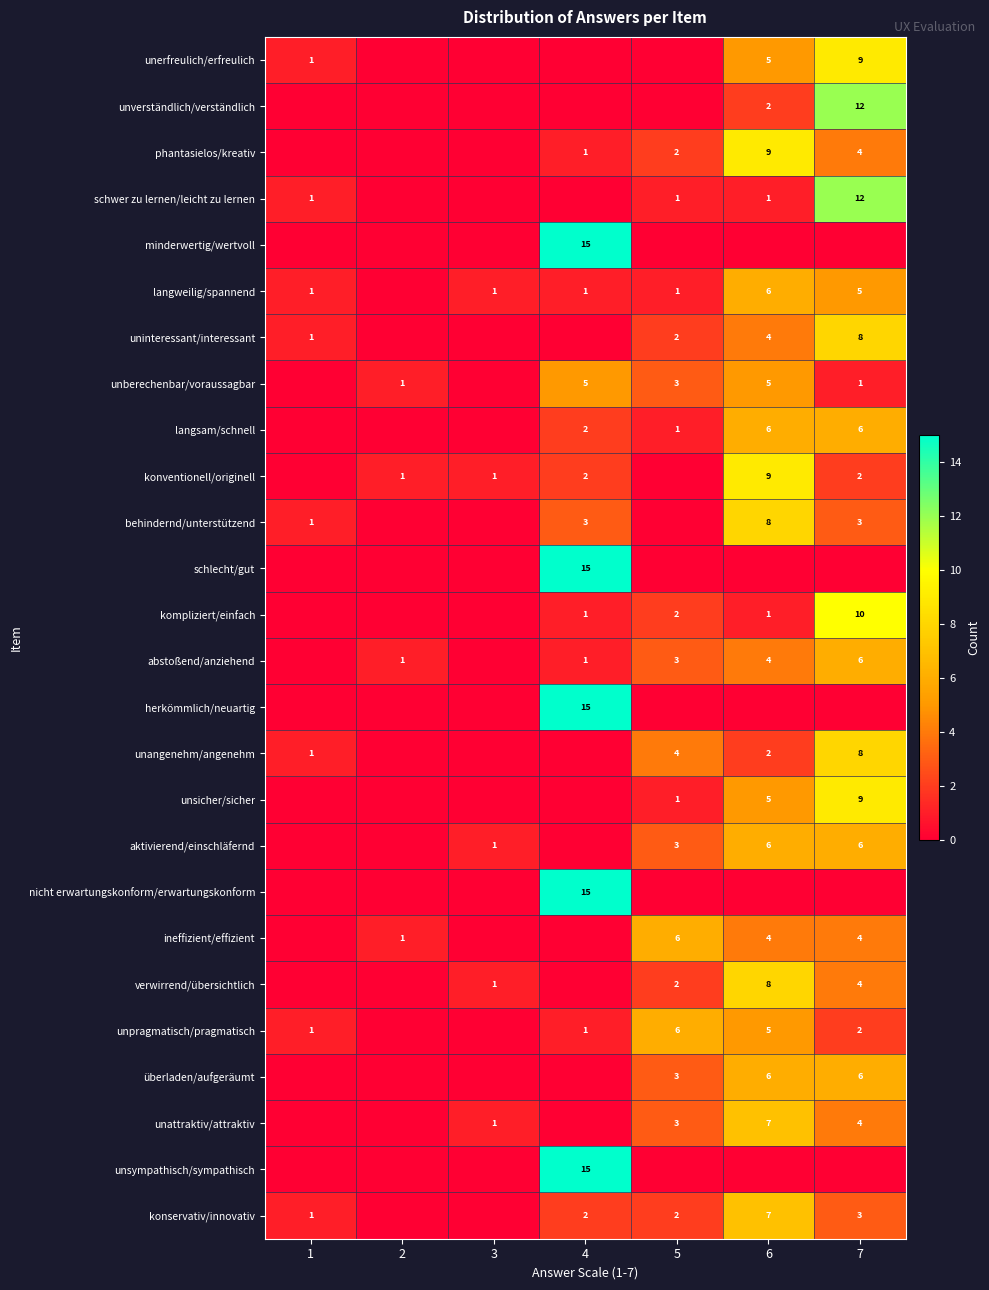

The unsicher/sicher series shows 1 at 6. True or false?

False